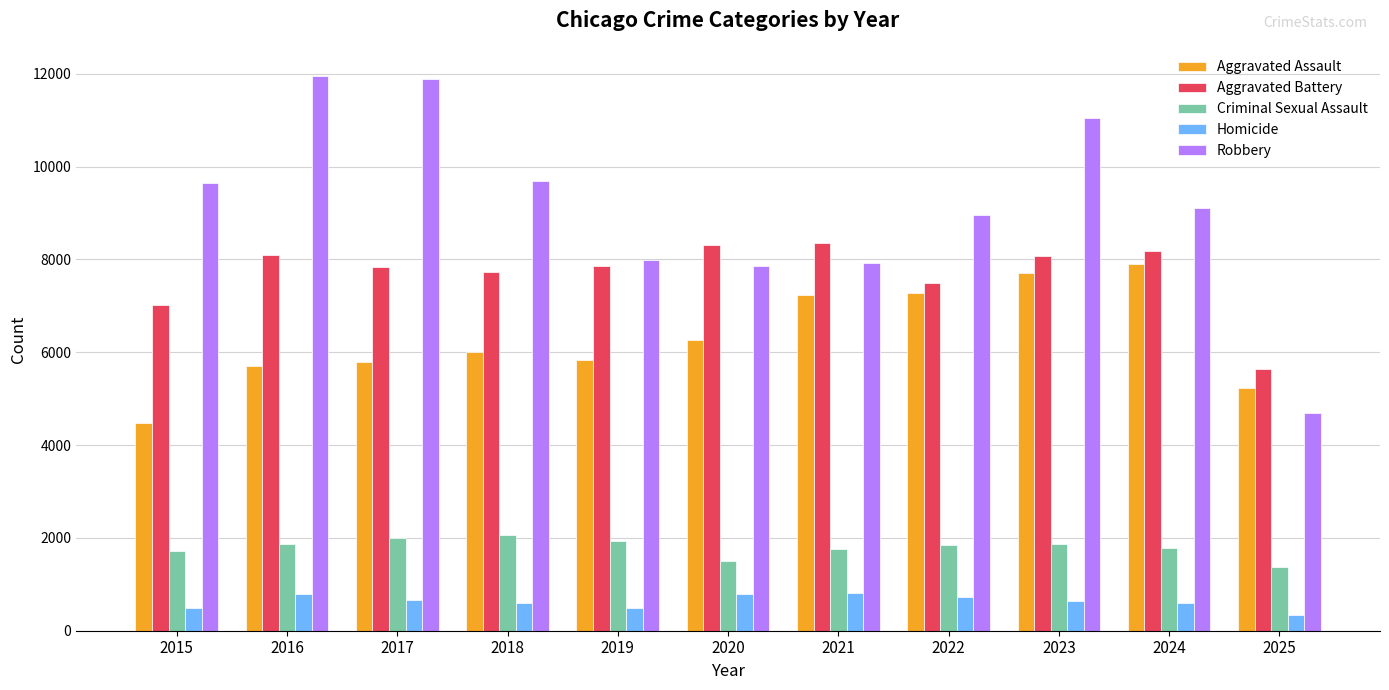

Is the value of Aggravated Battery at 2018 greater than the value of Robbery at 2018?

No